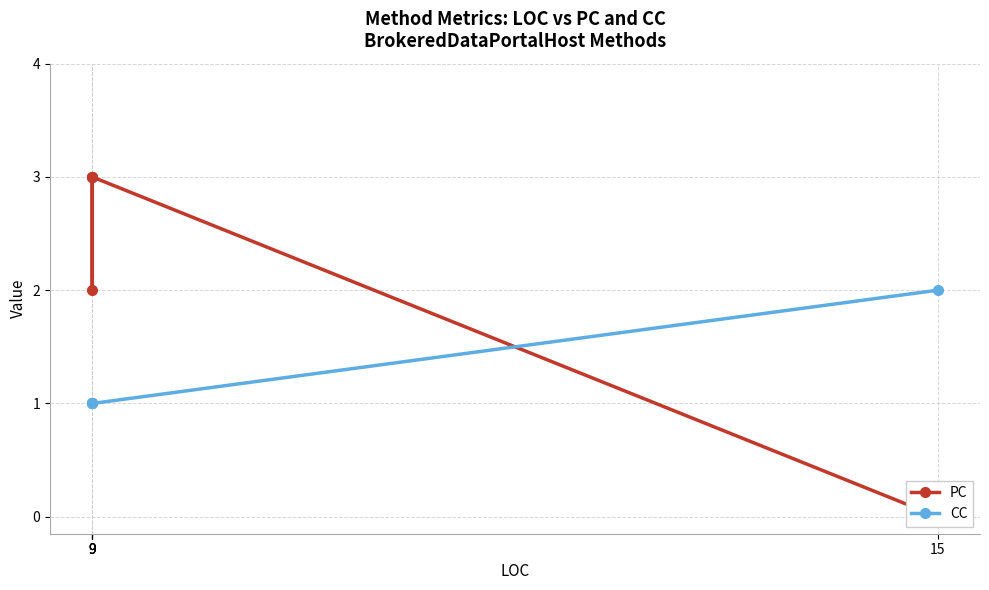

What are all the series names shown in the legend?

PC, CC